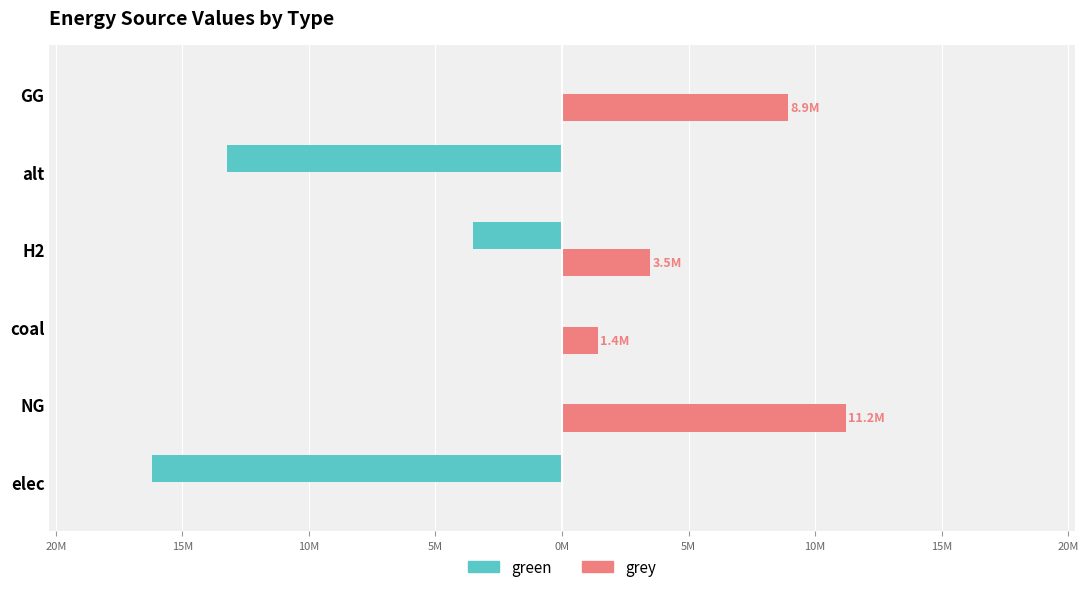

What are all the series names shown in the legend?

green, grey